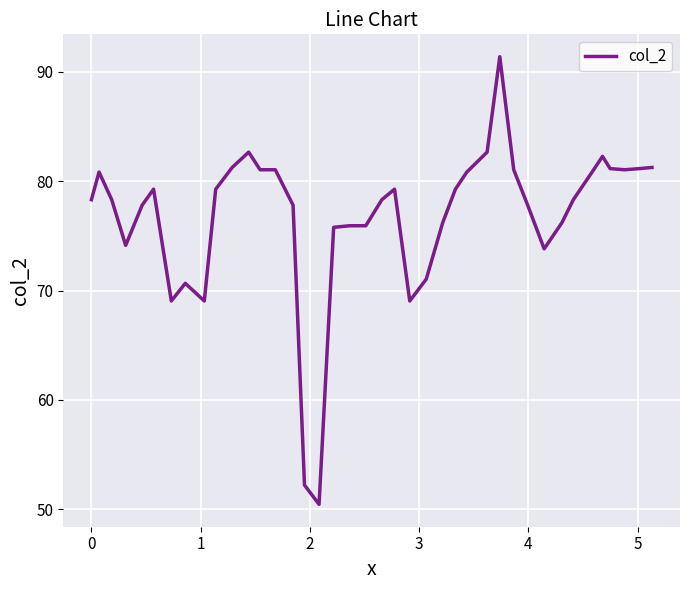

What is the minimum value shown in the chart?

50.5